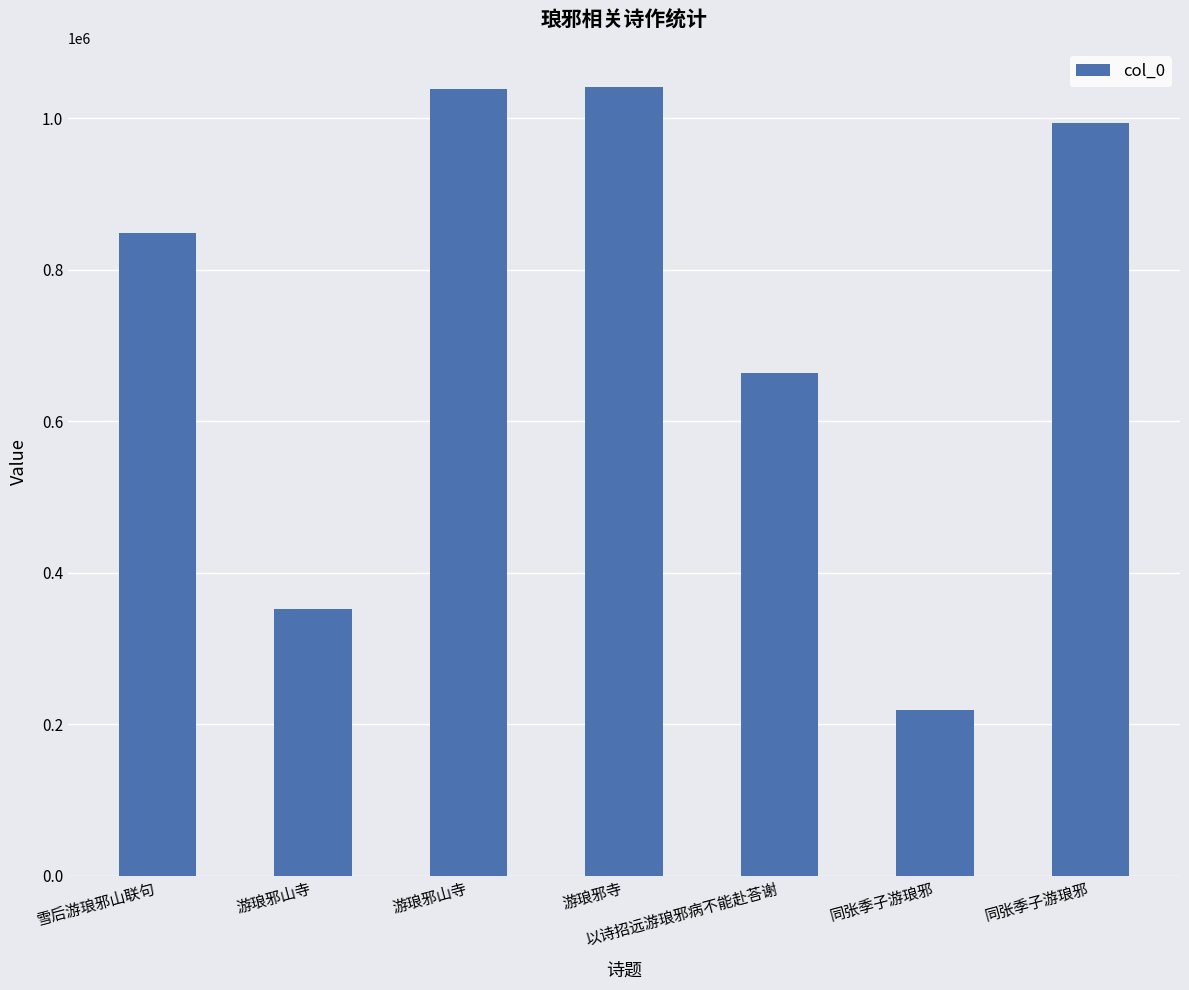

At which label does the data first exceed 848761?

游琅邪山寺